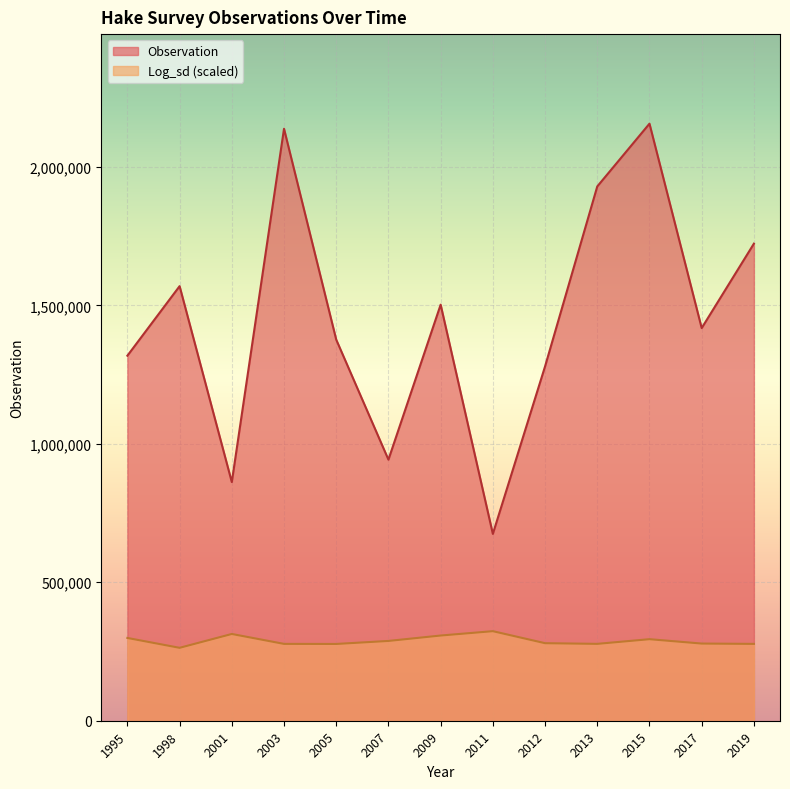

At which category is the sum across all series the highest?

2015